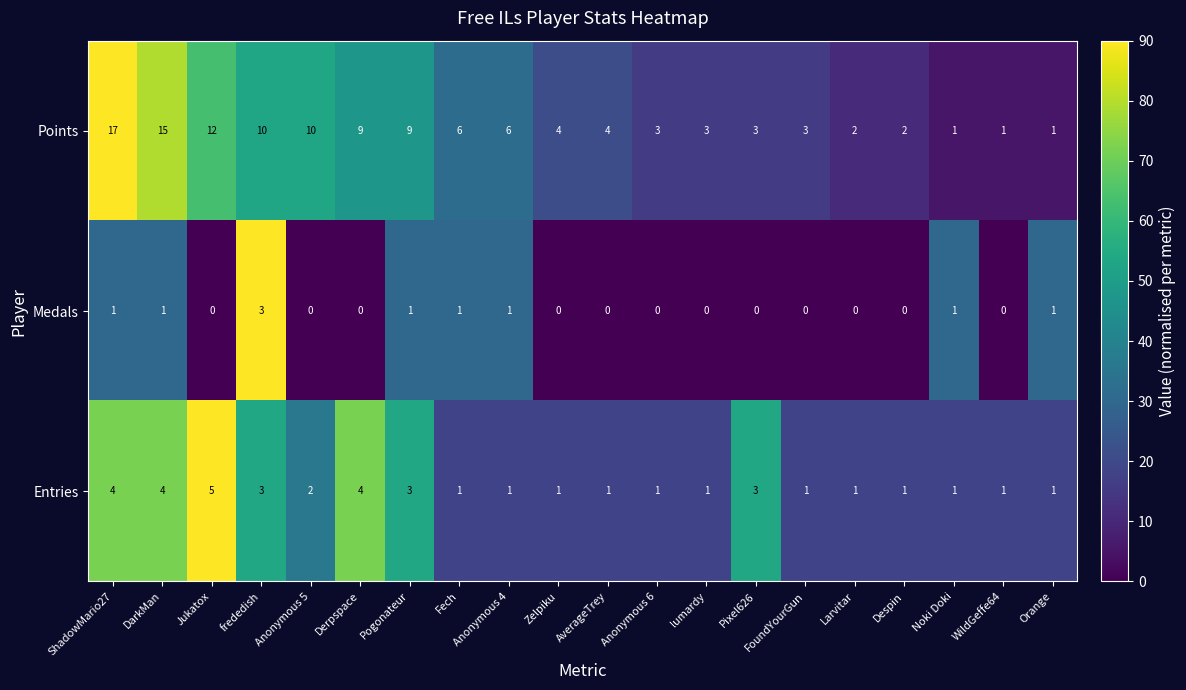

Rank the series by their average value, from lowest to highest.

Medals, Entries, Points